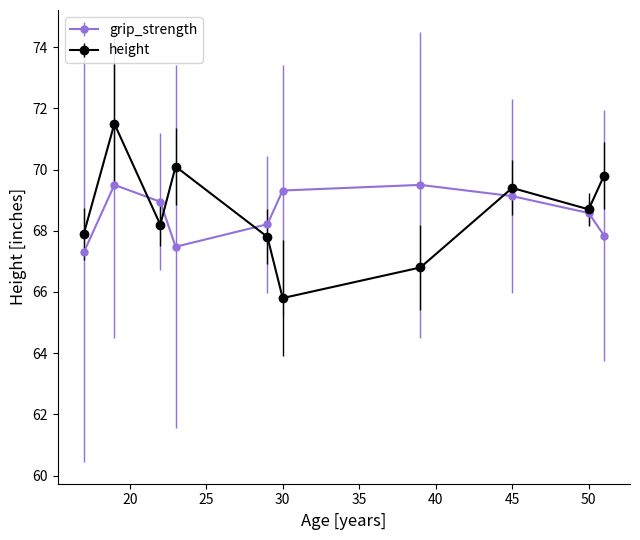

How many interior local peaks does the height series have?

3